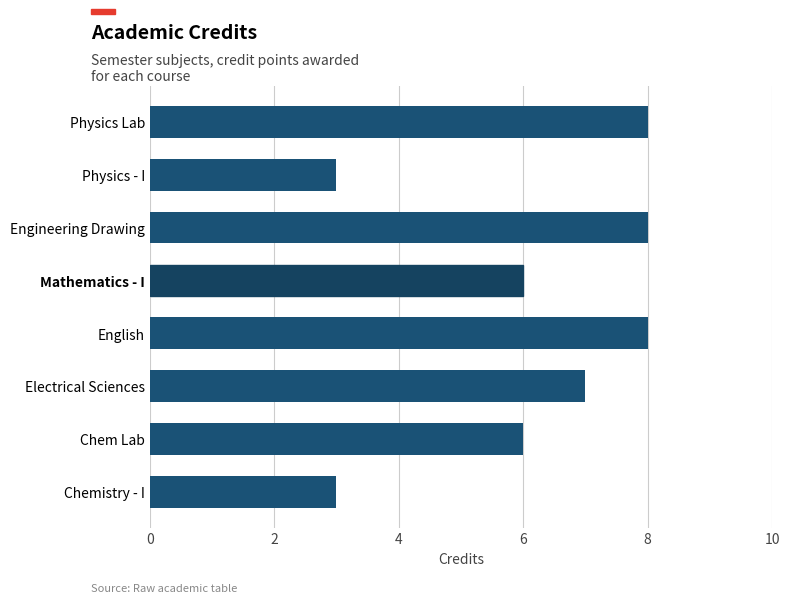

What is the ratio of the value at Chemistry - I to the value at English?

0.4